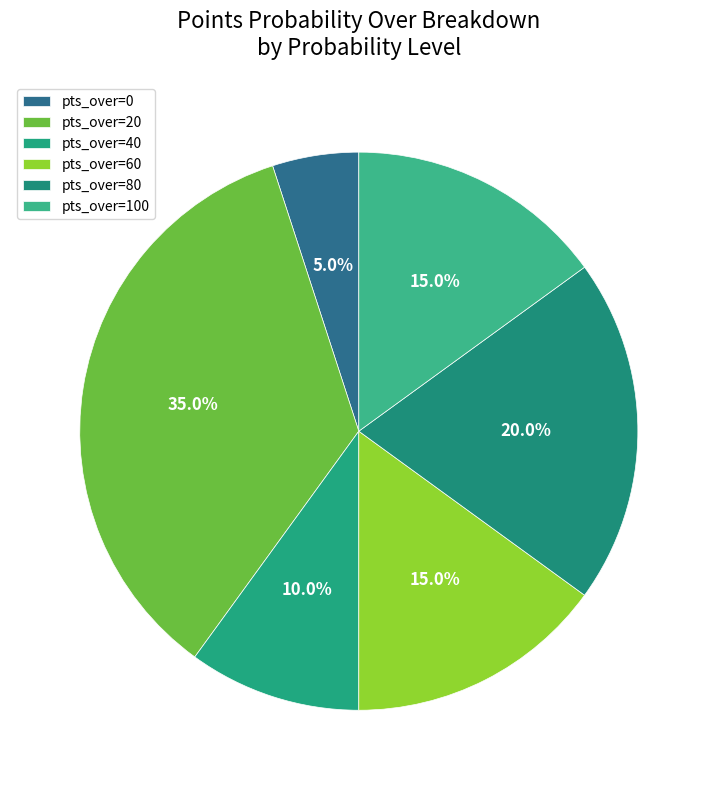

How many slices are in this pie chart?

6